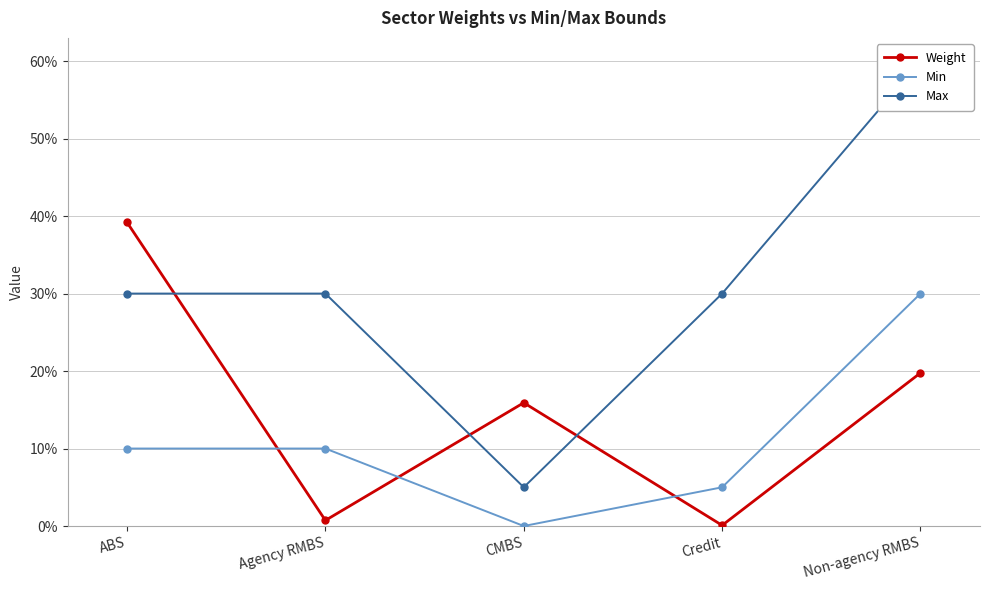

What is the average value of the Weight series?

0.2